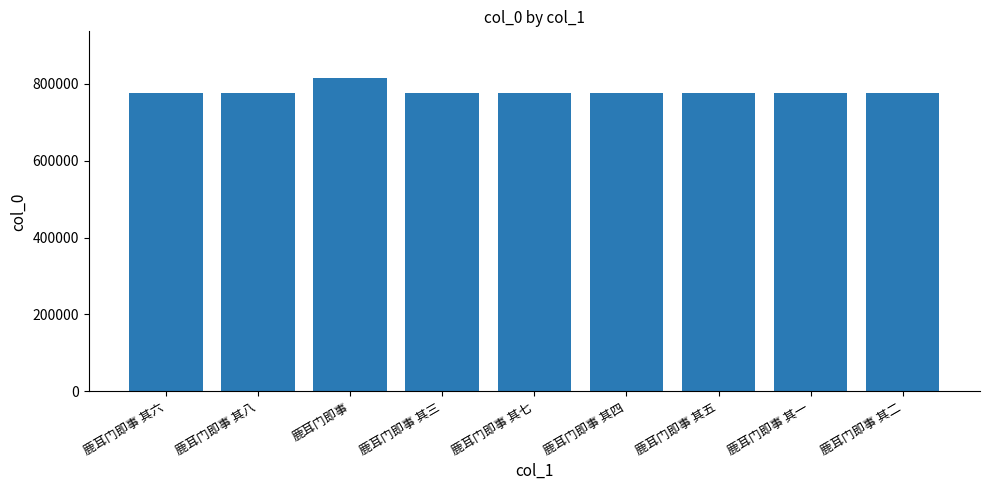

At which label does the data first exceed 775330?

鹿耳门即事 其六